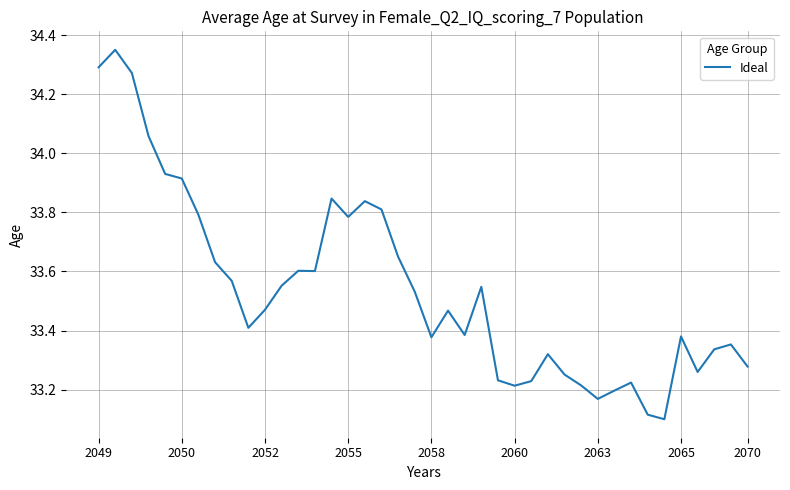

What is the difference between the maximum and minimum values?

1.2